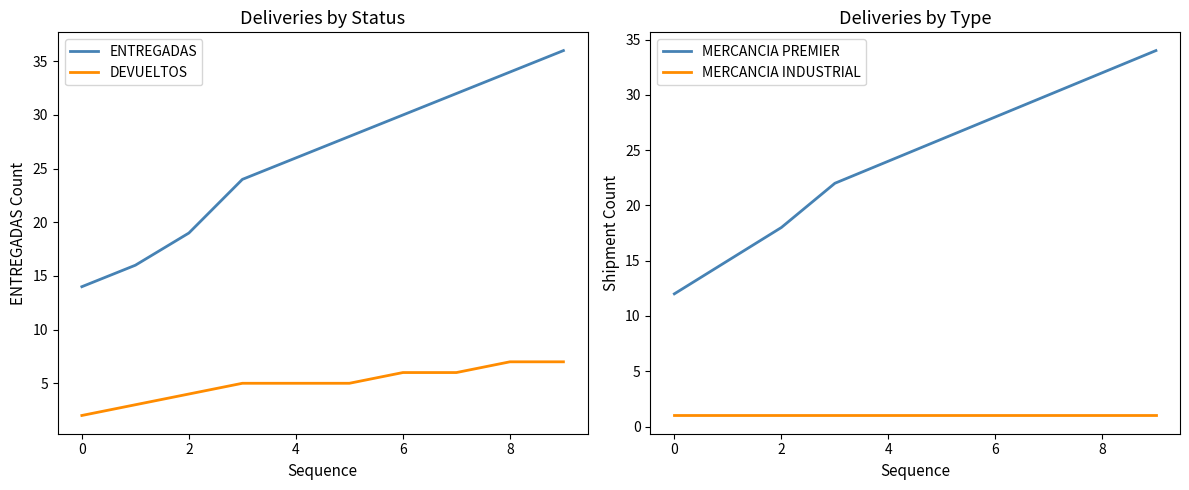

What is the lowest value of the MERCANCIA PREMIER series?

12